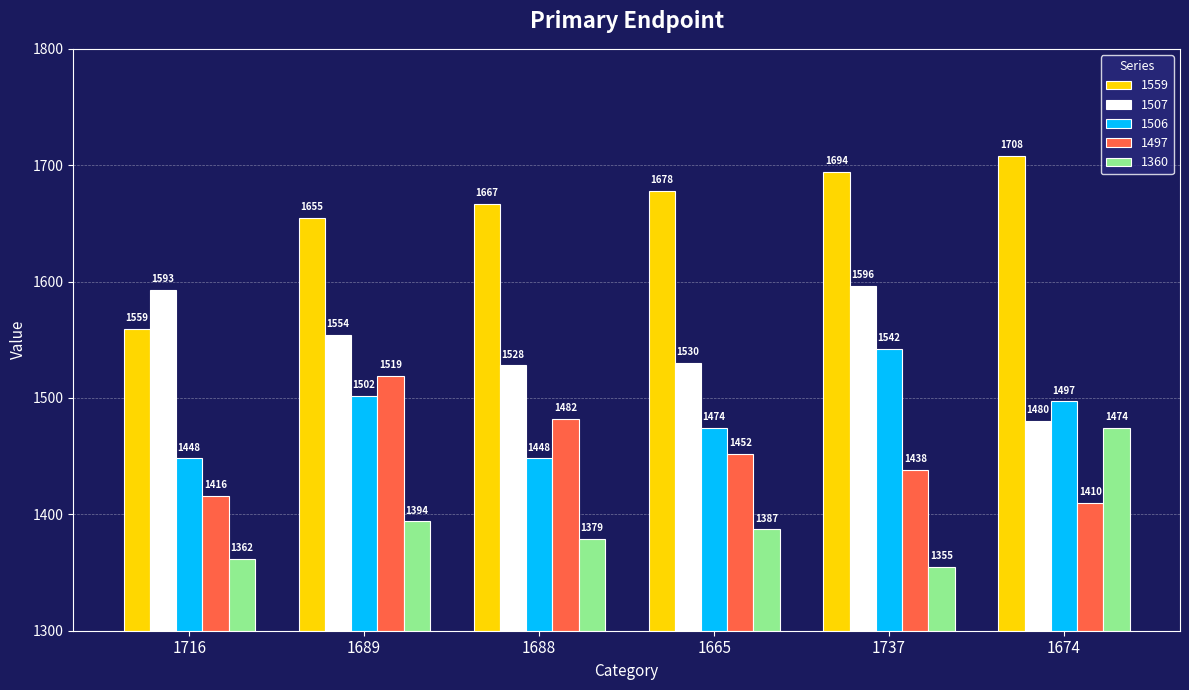

Reading right to left, what are all the values shown in this chart?

1559: 1674=1708	1737=1694	1665=1678	1688=1667	1689=1655	1716=1559
1507: 1674=1480	1737=1596	1665=1530	1688=1528	1689=1554	1716=1593
1506: 1674=1497	1737=1542	1665=1474	1688=1448	1689=1502	1716=1448
1497: 1674=1410	1737=1438	1665=1452	1688=1482	1689=1519	1716=1416
1360: 1674=1474	1737=1355	1665=1387	1688=1379	1689=1394	1716=1362